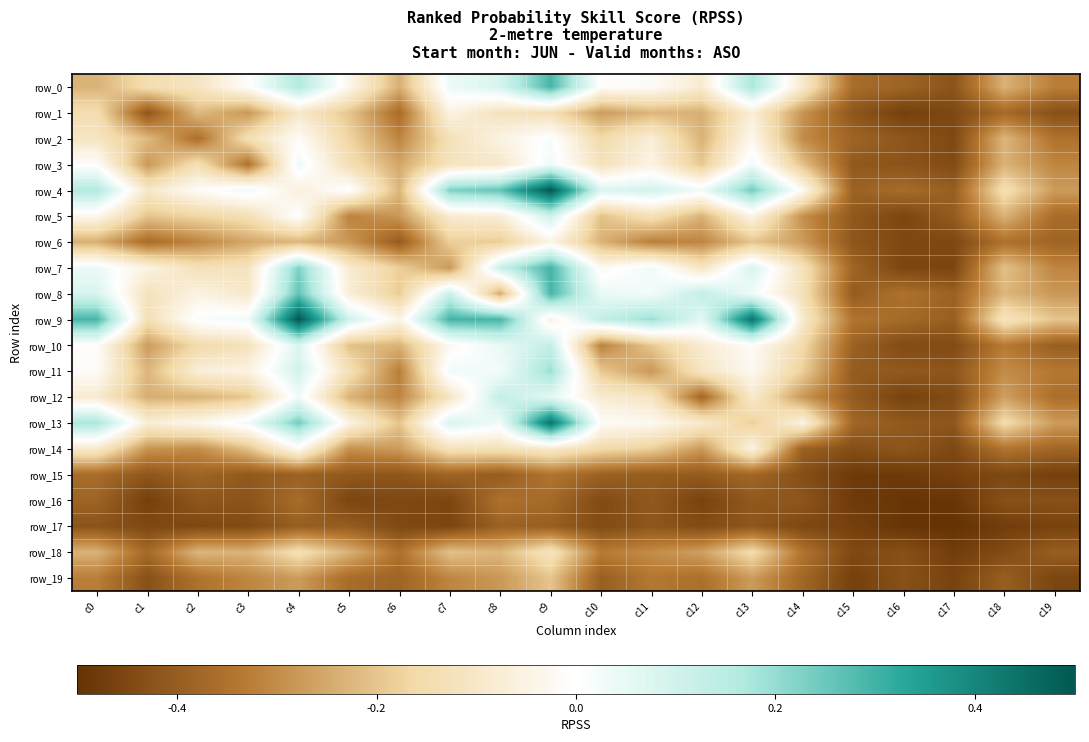

Rank the categories by row_9 value from highest to lowest.

c4, c13, c7, c0, c8, c11, c10, c5, c12, c3, c2, c6, c9, c14, c18, c1, c19, c15, c16, c17